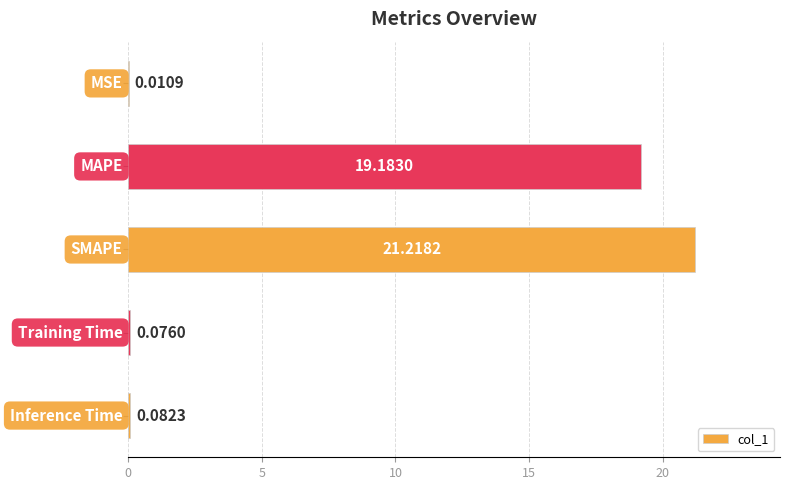

What is the sum of all values?

40.6